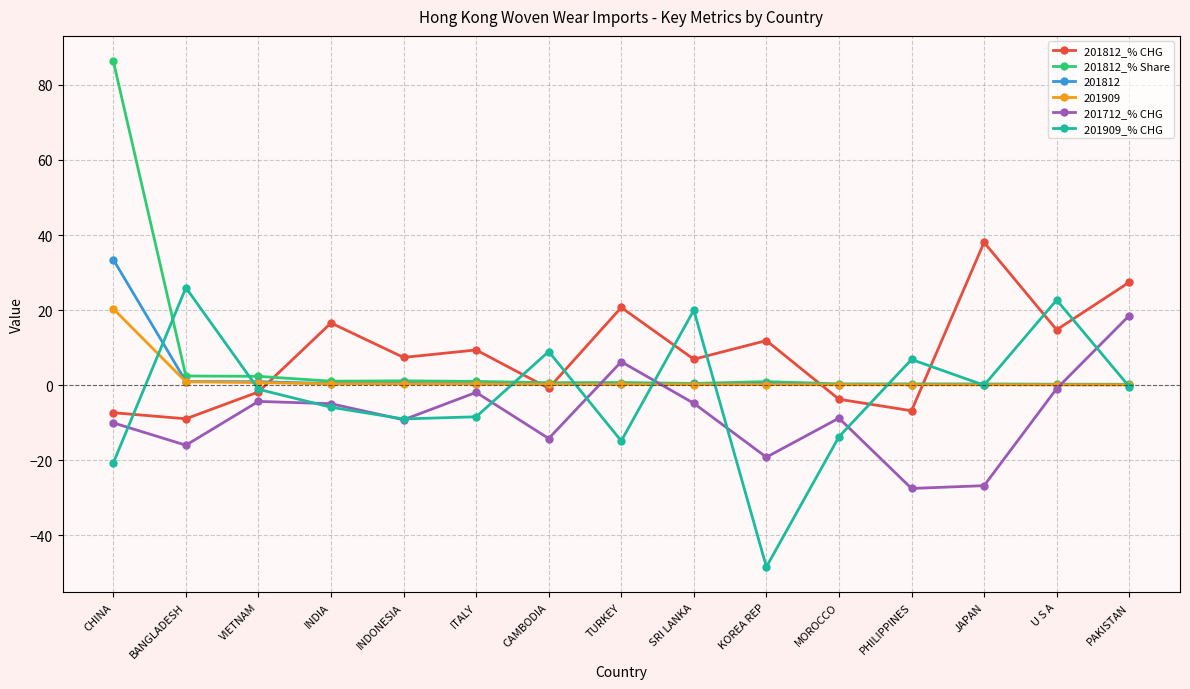

Which series changed the most between INDONESIA and PAKISTAN?

201712_% CHG